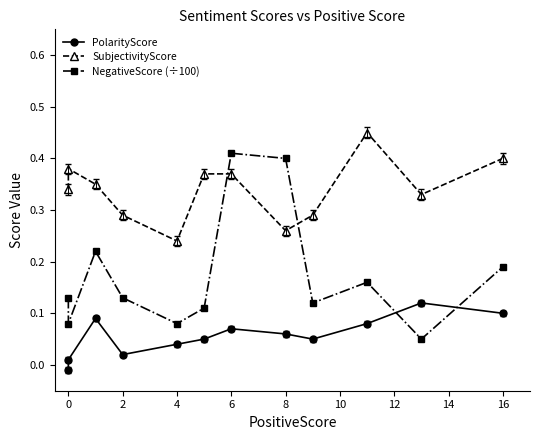

What is the difference between the highest and lowest values at 8?

0.3